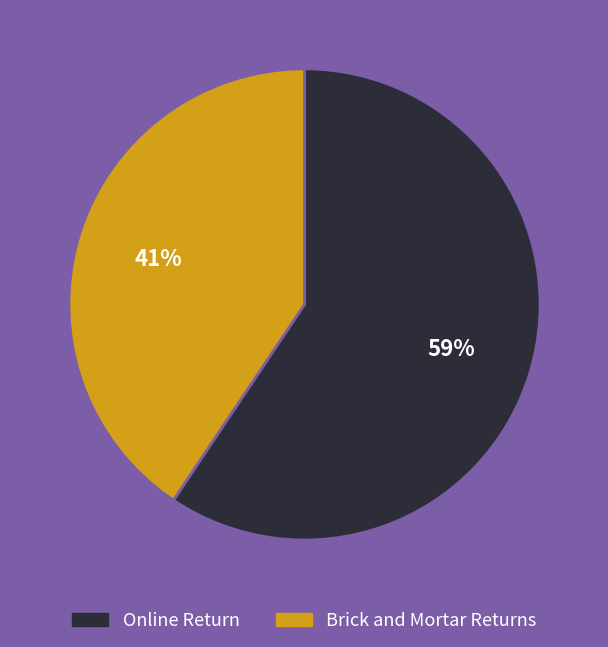

To the nearest percent, what is the average slice percentage?

50%